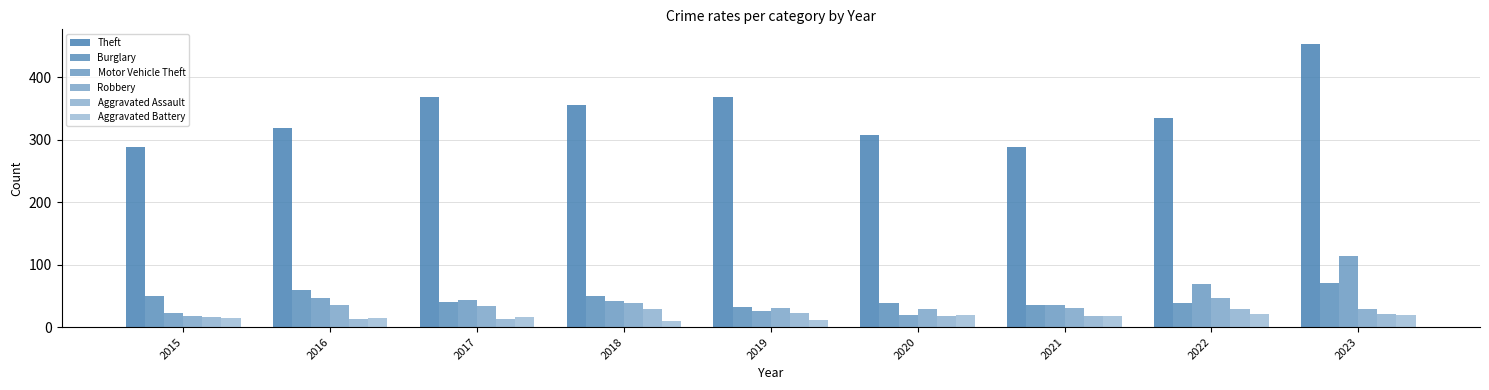

At which label does Theft first exceed 334?

2017